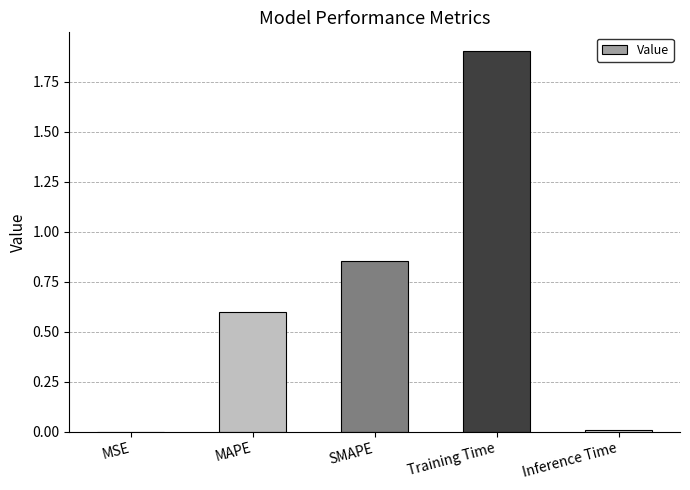

What is the sum of all values?

3.4